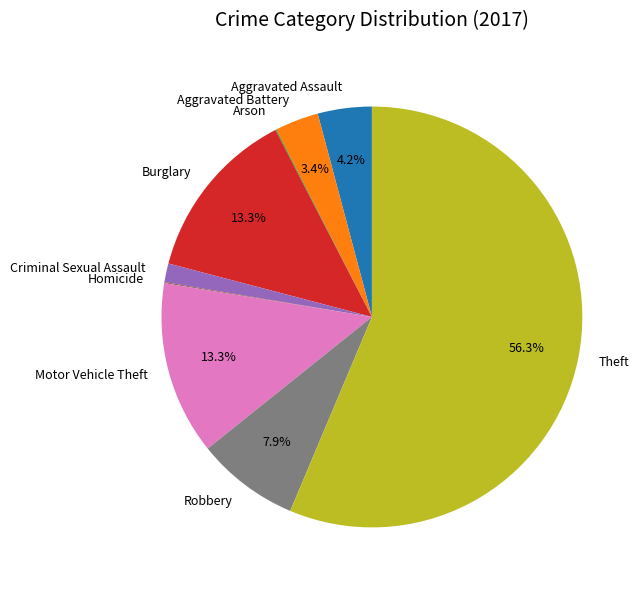

What is the majority slice?

Theft